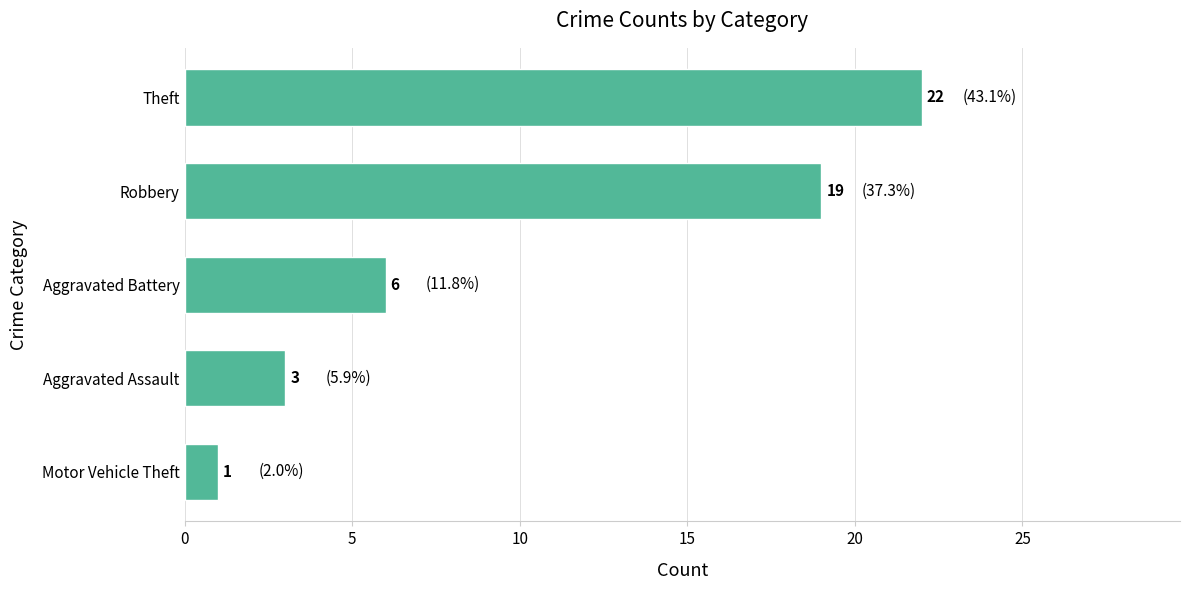

What is the difference between the maximum and minimum values?

21